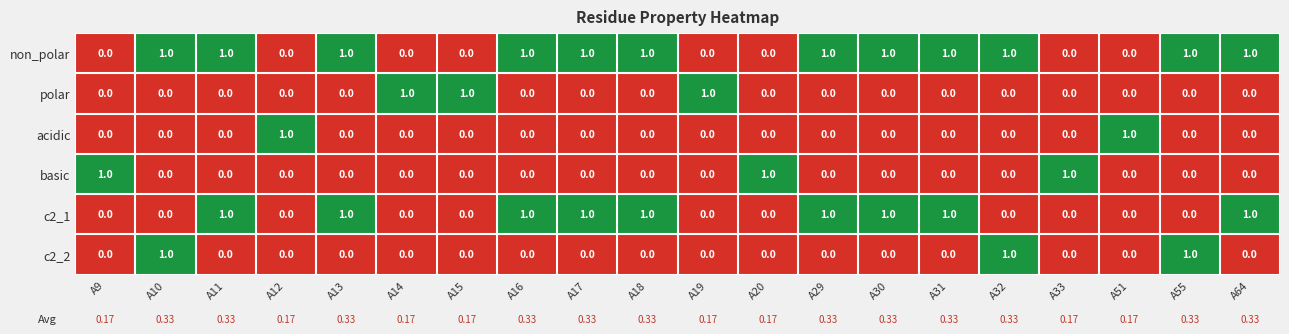

At how many categories does at least one series exceed 0?

20